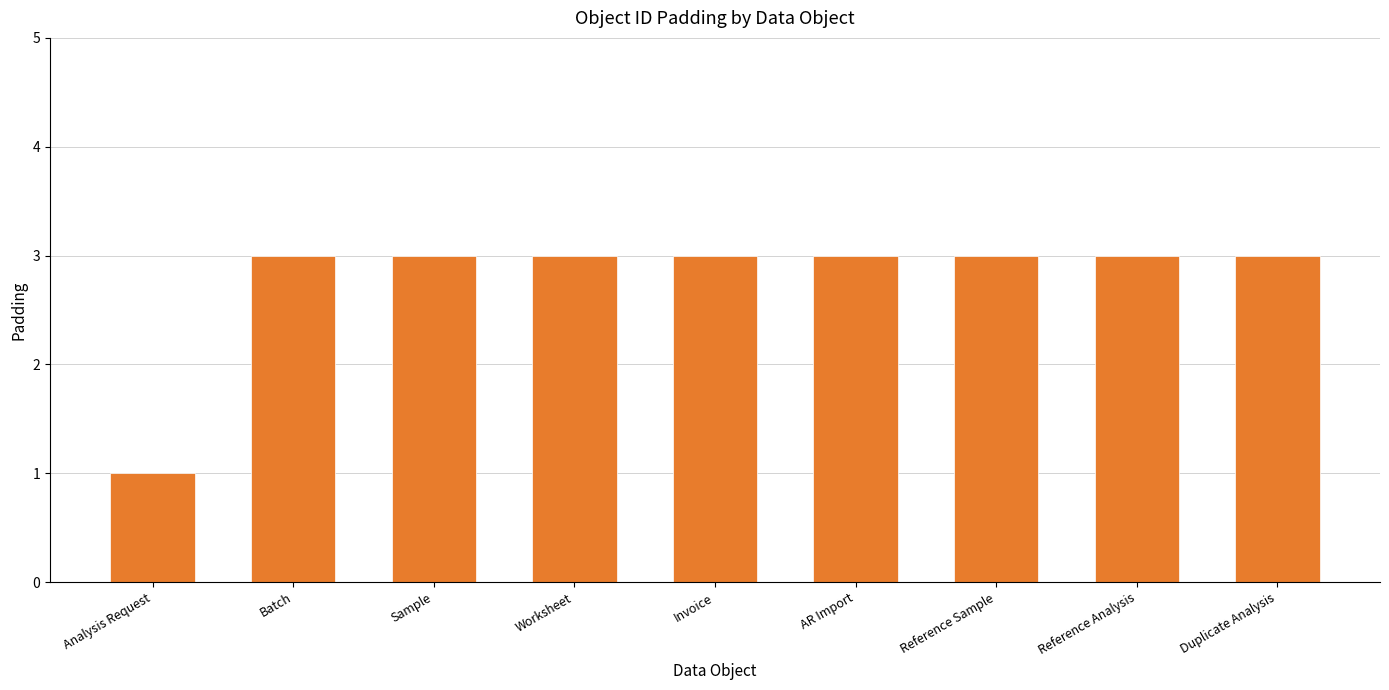

At which category does the chart reach its minimum across all series?

Analysis Request